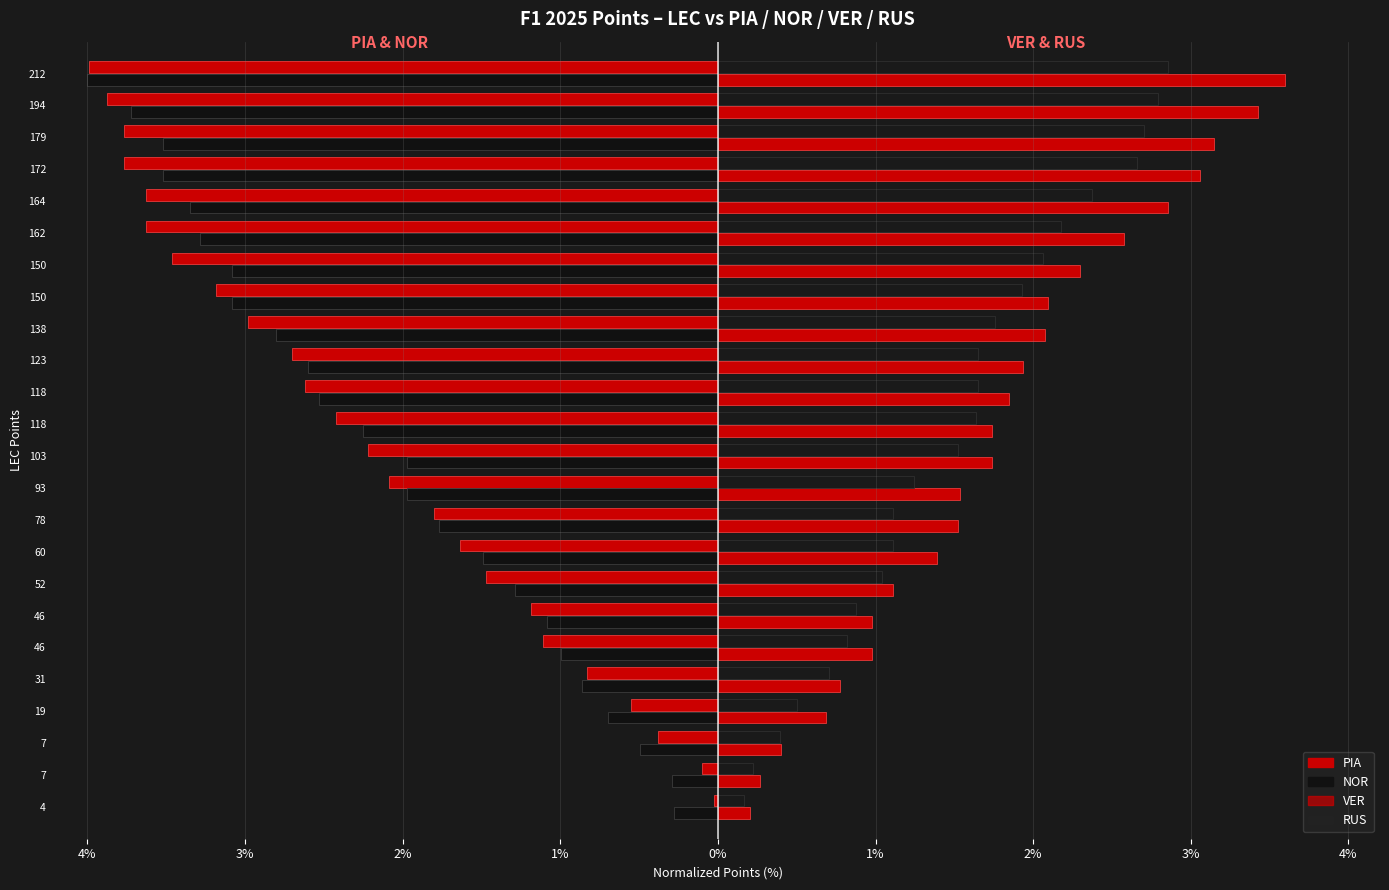

What are all the series names shown in the legend?

PIA, NOR, VER, RUS